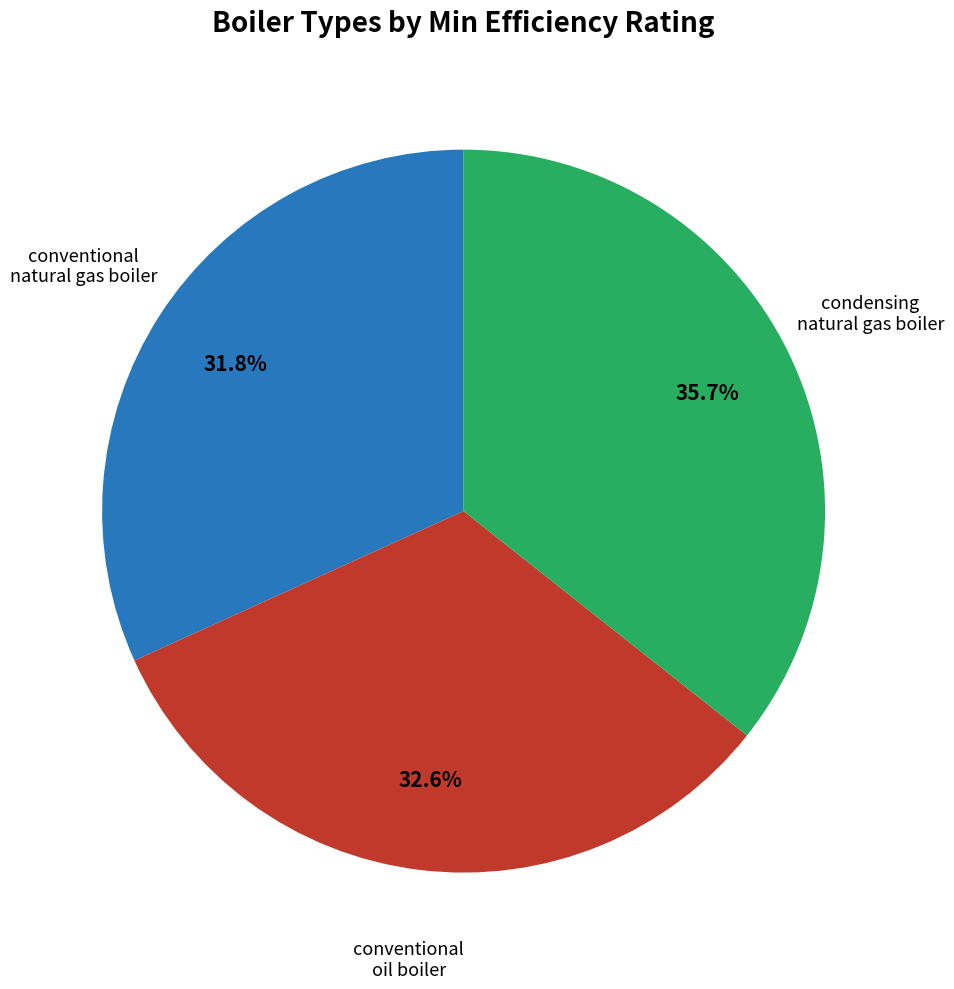

Which slice is the smallest?

conventional natural gas boiler